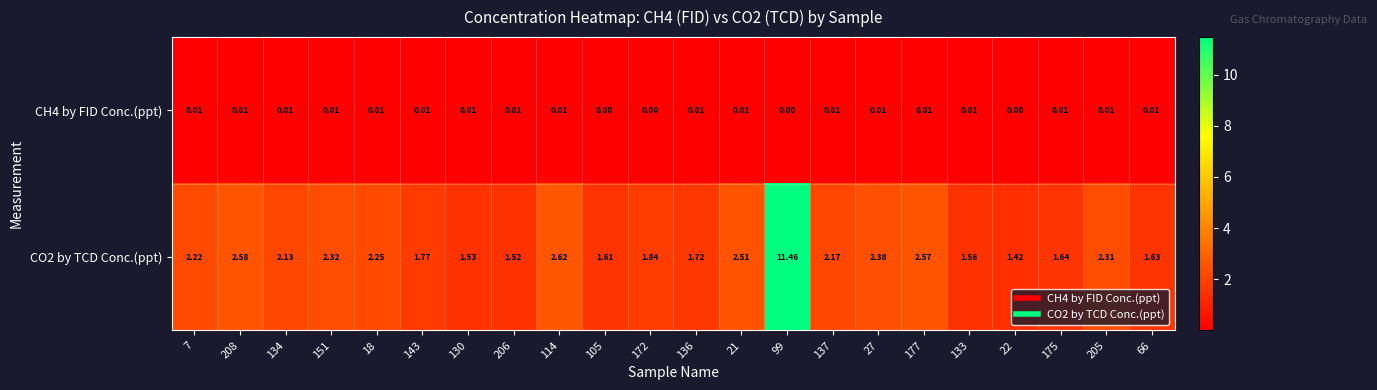

Is the value of CO2 by TCD Conc.(ppt) at 130 greater than the value of CH4 by FID Conc.(ppt) at 136?

Yes